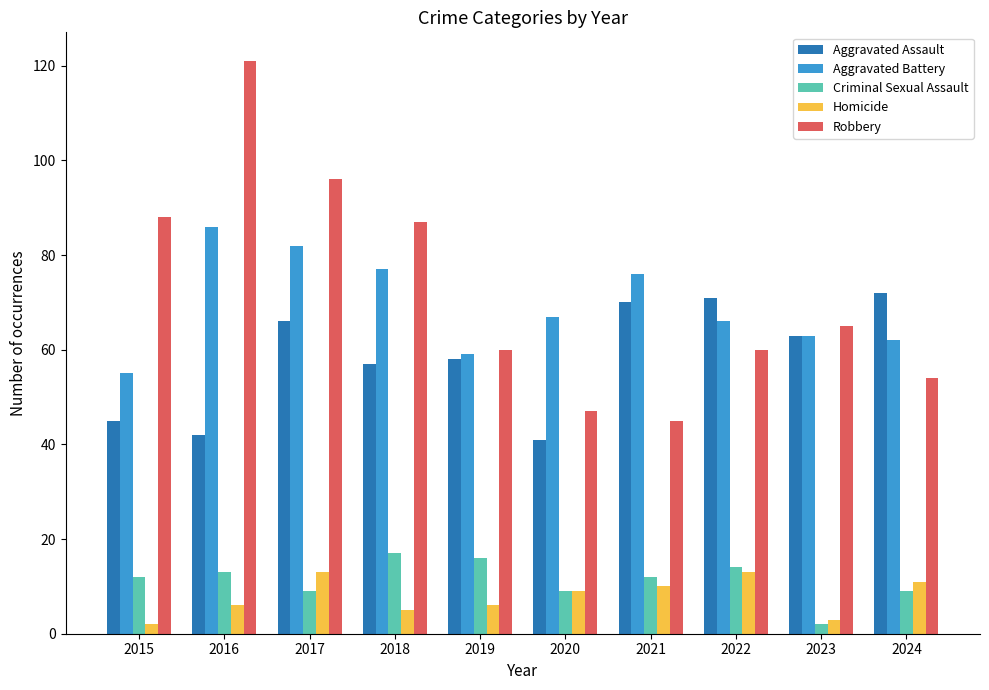

What is the maximum value for Aggravated Battery?

86